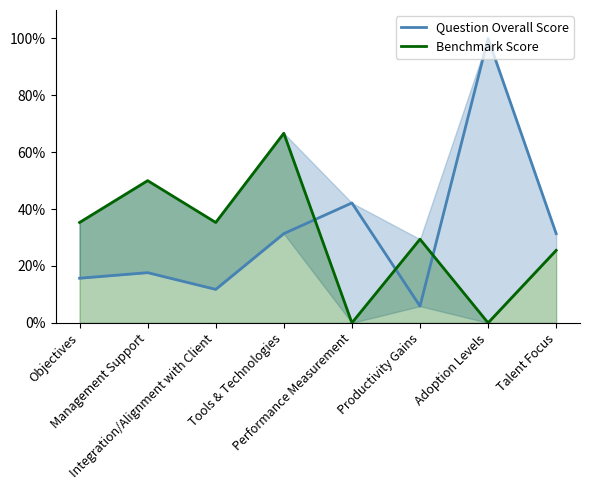

How many lines are shown in the chart?

2